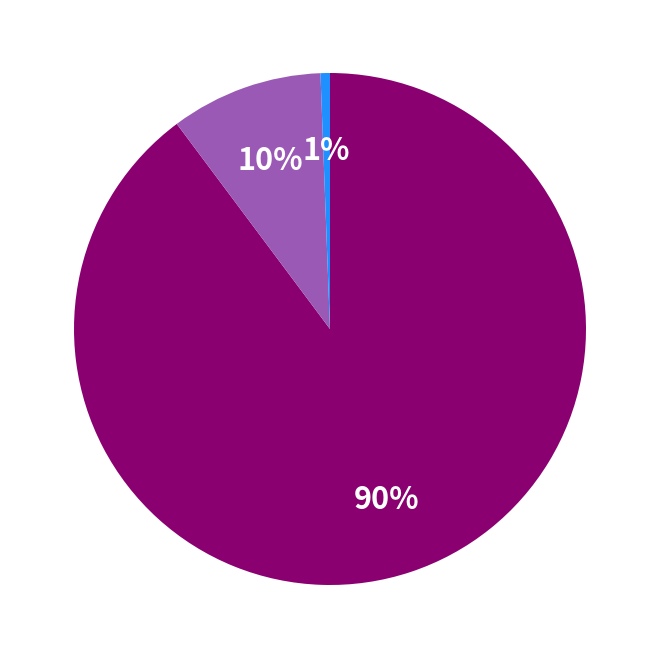

To the nearest percent, what is the average slice percentage?

33%